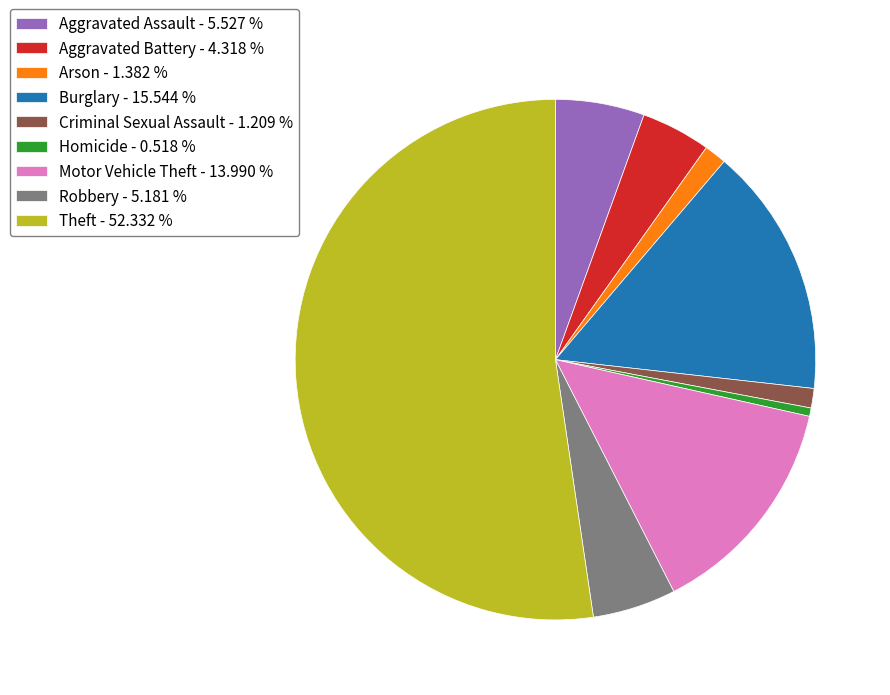

Does Theft - 52.332 % represent more than half of the total?

Yes